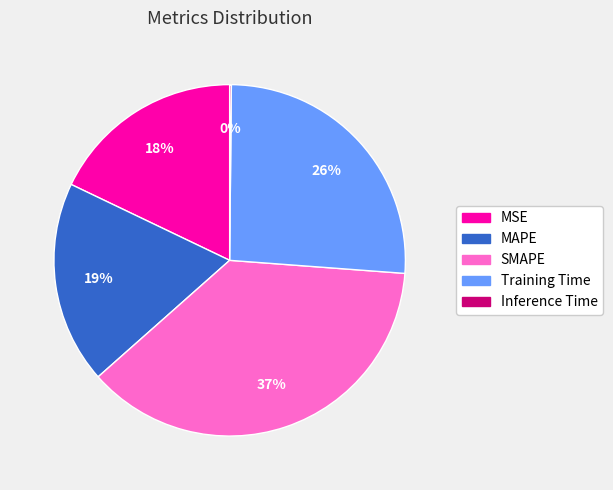

Is it true that MAPE is 19% of the pie?

True